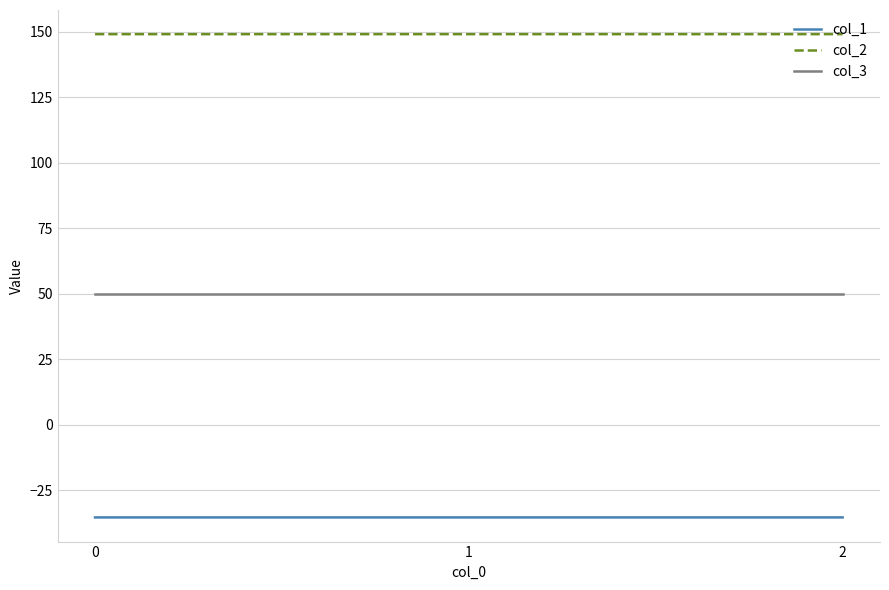

The col_3 series shows 50.0 at 2. True or false?

True